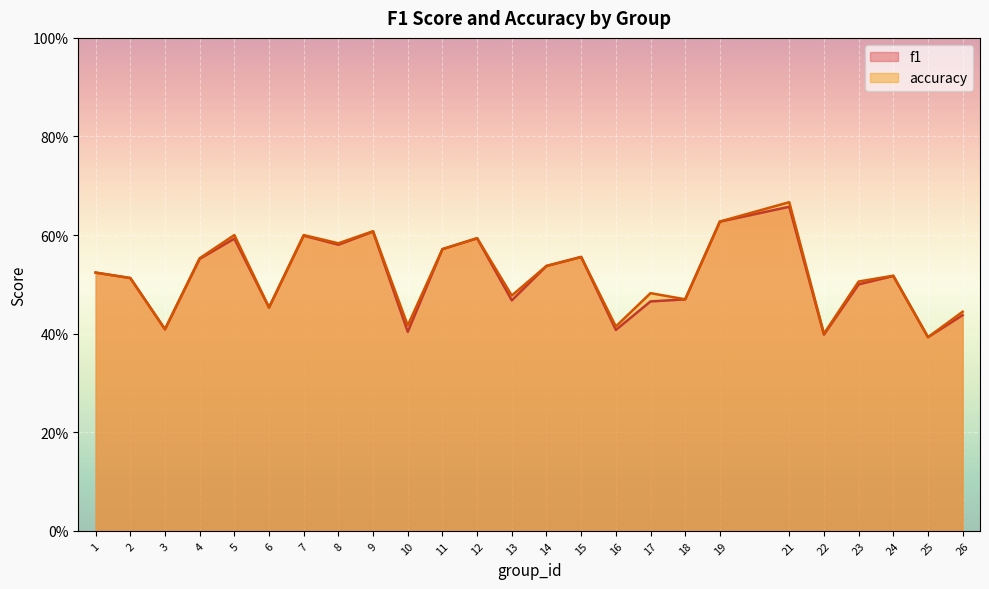

Reading left to right, extract all data points from this chart.

f1: 1=0.5	2=0.5	3=0.4	4=0.6	5=0.6	6=0.5	7=0.6	8=0.6	9=0.6	10=0.4	11=0.6	12=0.6	13=0.5	14=0.5	15=0.6	16=0.4	17=0.5	18=0.5	19=0.6	21=0.7	22=0.4	23=0.5	24=0.5	25=0.4	26=0.4
accuracy: 1=0.5	2=0.5	3=0.4	4=0.6	5=0.6	6=0.5	7=0.6	8=0.6	9=0.6	10=0.4	11=0.6	12=0.6	13=0.5	14=0.5	15=0.6	16=0.4	17=0.5	18=0.5	19=0.6	21=0.7	22=0.4	23=0.5	24=0.5	25=0.4	26=0.4